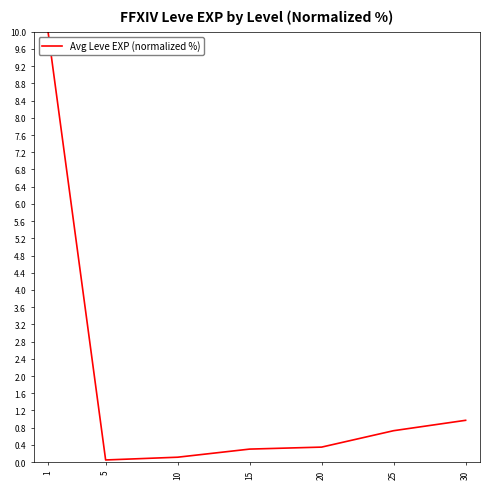

The chart shows a value of 0.2 at 30. True or false?

False